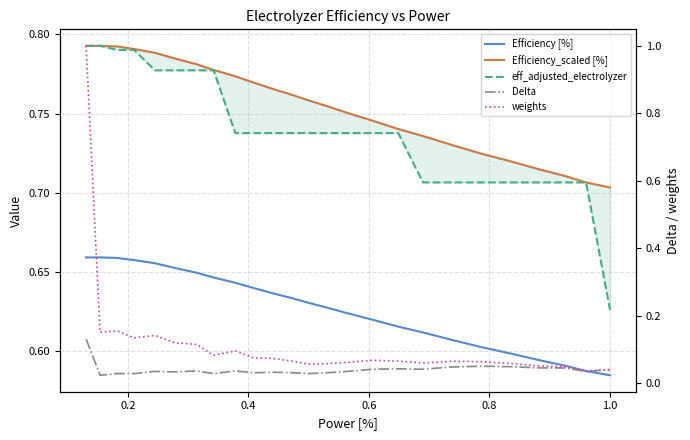

How many distinct data groups are displayed?

5